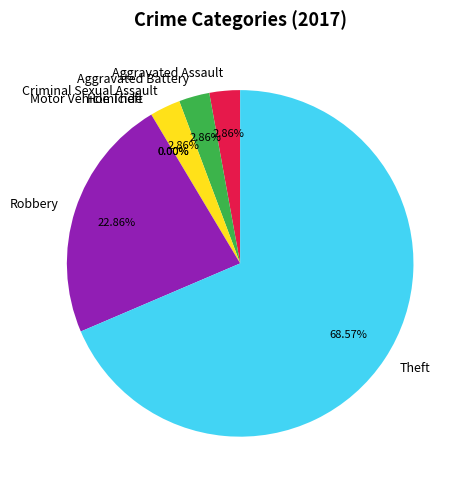

True or false: Aggravated Battery accounts for 1% of the total.

False